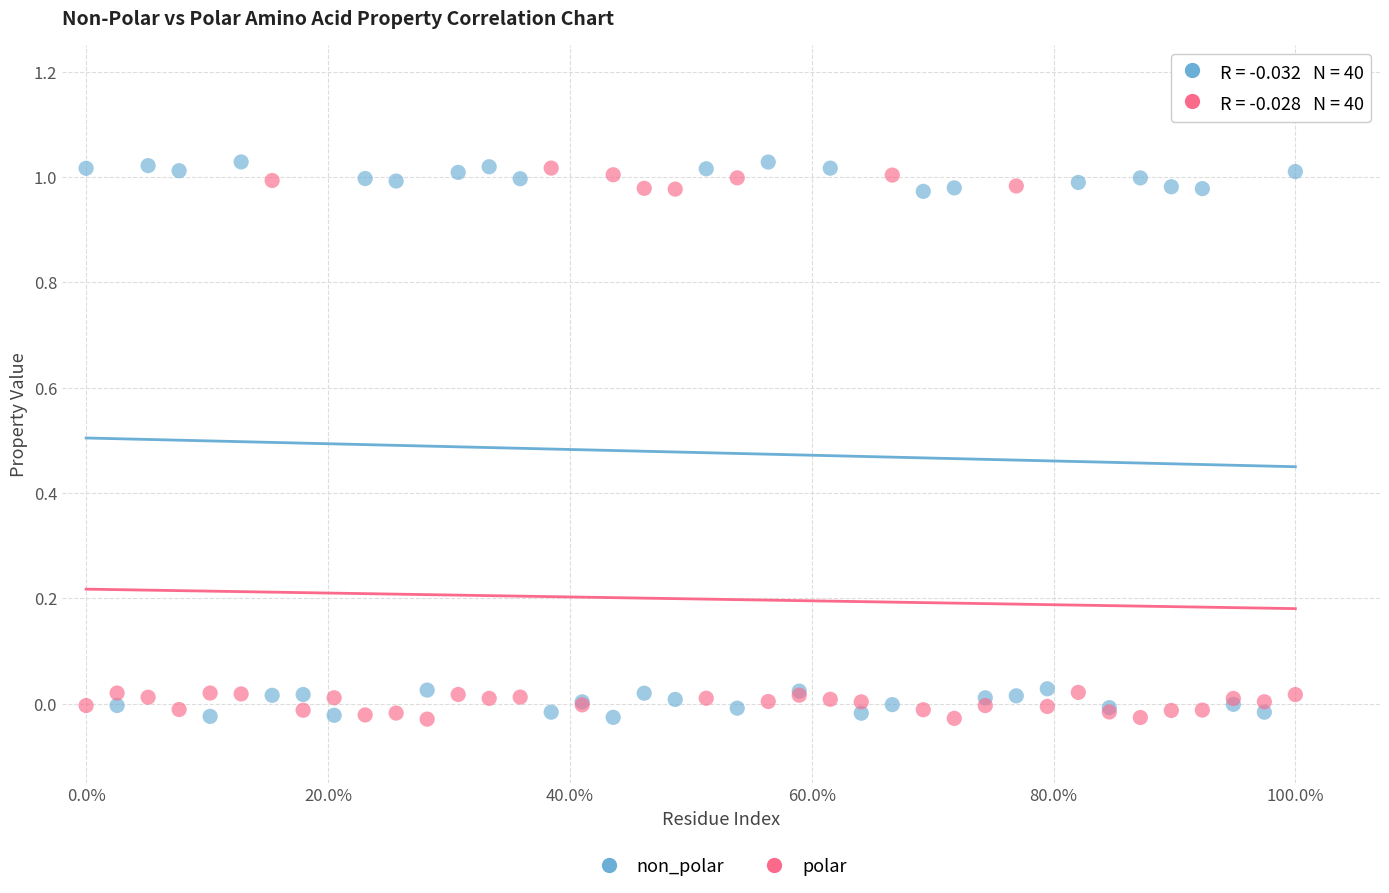

Which series has the widest spread of Y values?

non_polar